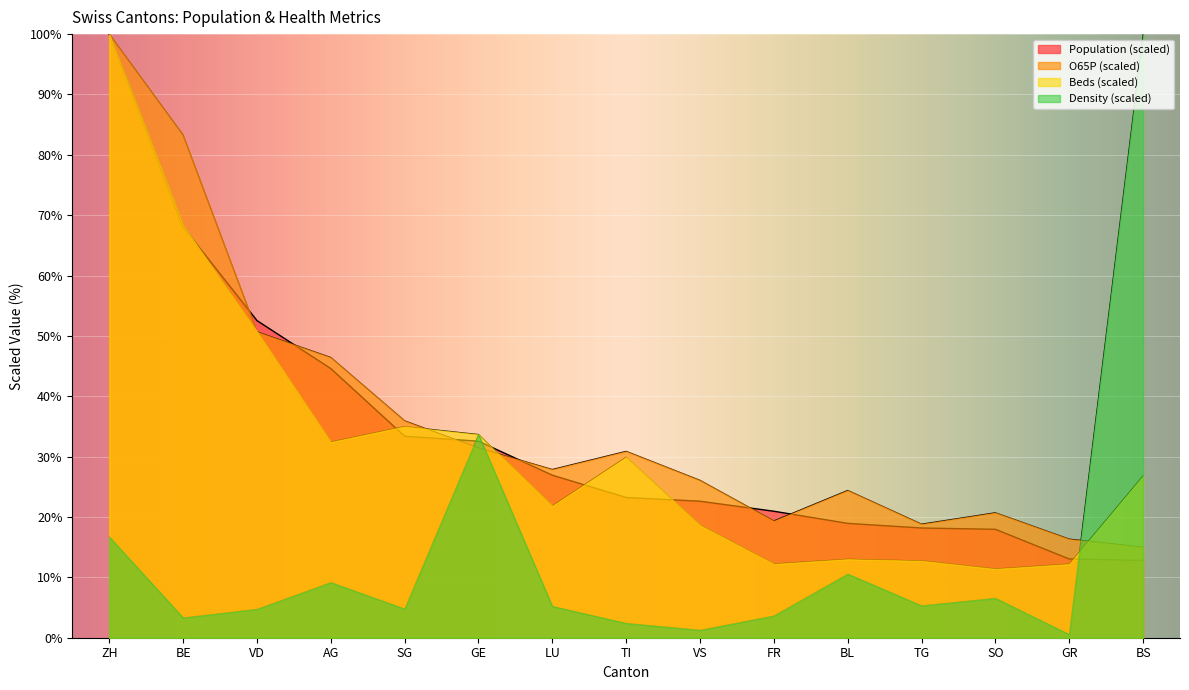

At which label does O65P first exceed 27?

ZH